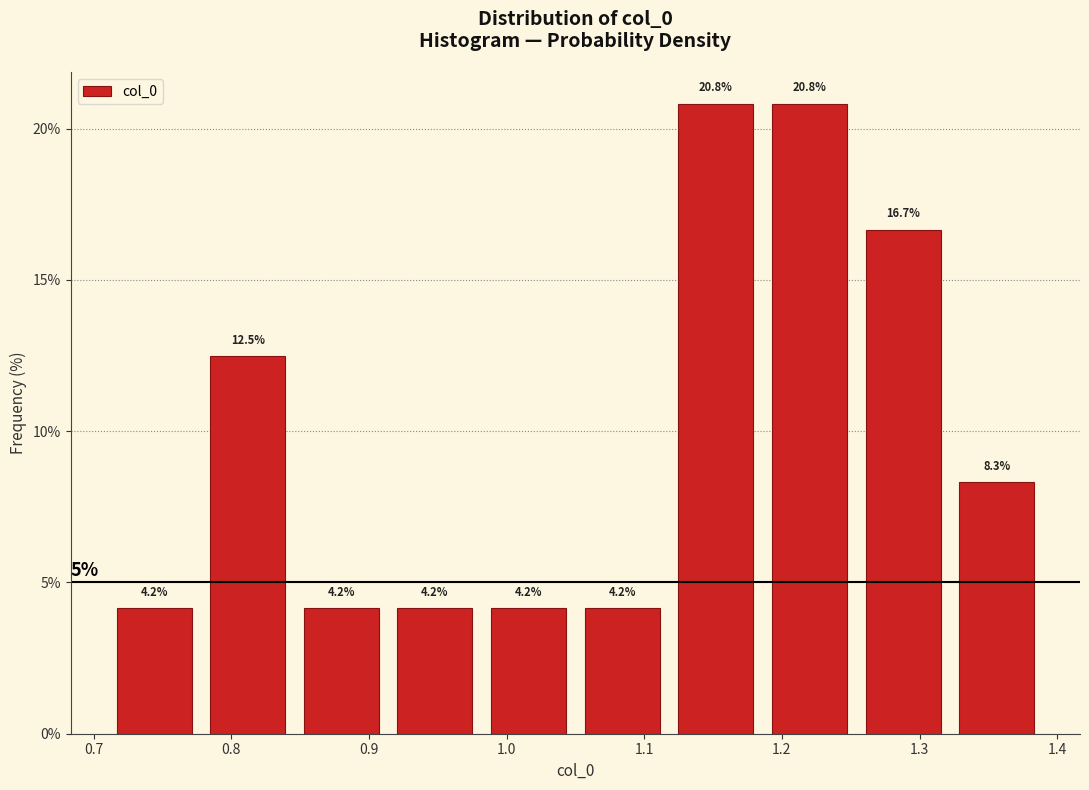

Reading left to right, transcribe this chart: for each bar, give the range it covers on the x-axis and its height. The bar edges are not printed on the chart, so give them approximately, as read against the axis.

0.71 to 0.78: 4.2
0.78 to 0.85: 12.5
0.85 to 0.91: 4.2
0.91 to 0.98: 4.2
0.98 to 1.05: 4.2
1.05 to 1.12: 4.2
1.12 to 1.19: 20.8
1.19 to 1.25: 20.8
1.25 to 1.32: 16.7
1.32 to 1.39: 8.3